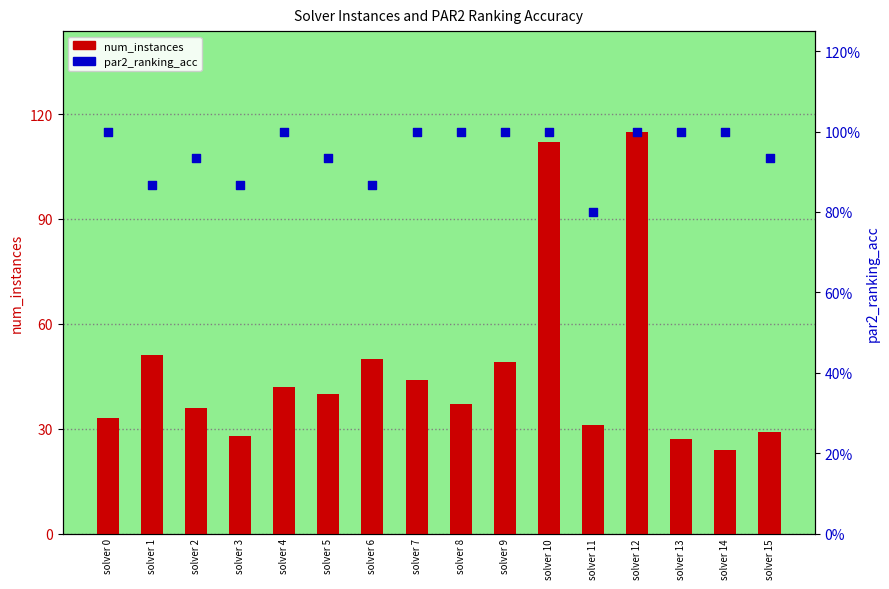

At how many categories does at least one series exceed 4?

16